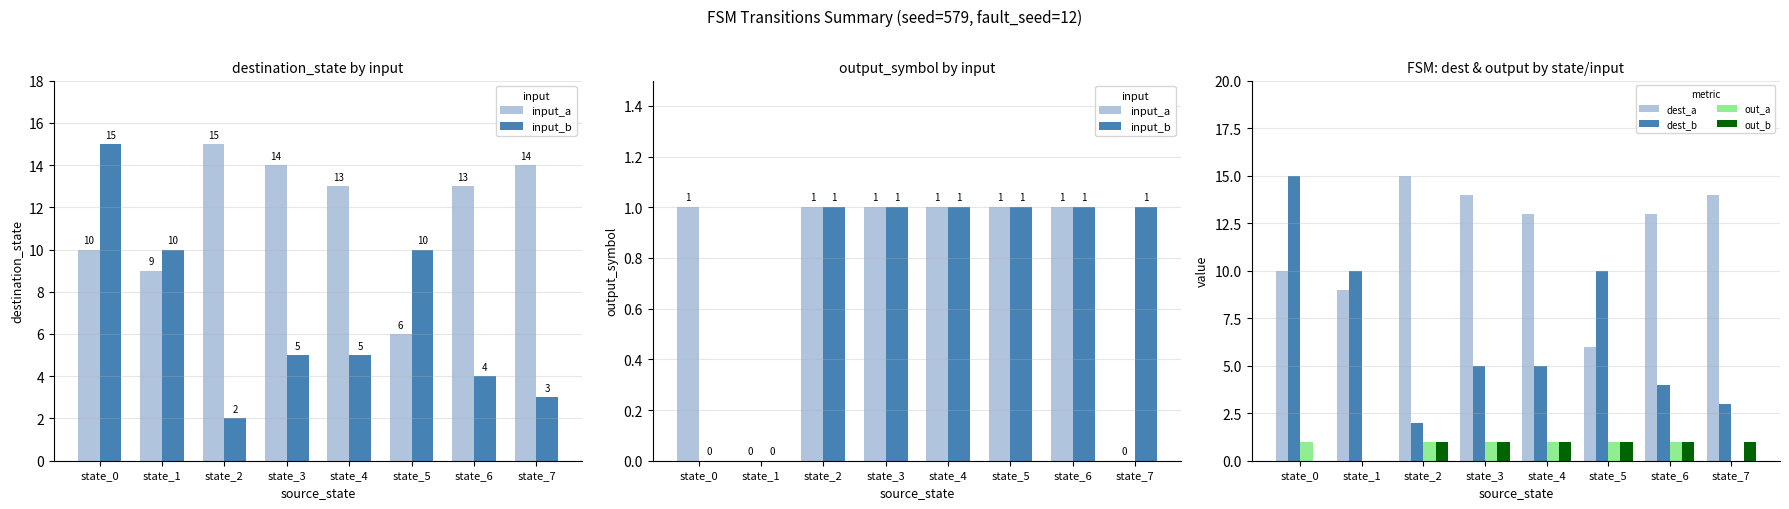

Reading right to left, transcribe all the data shown in this chart.

input_a: state_7=0	state_6=1	state_5=1	state_4=1	state_3=1	state_2=1	state_1=0	state_0=1
input_b: state_7=1	state_6=1	state_5=1	state_4=1	state_3=1	state_2=1	state_1=0	state_0=0
dest_a: state_7=14	state_6=13	state_5=6	state_4=13	state_3=14	state_2=15	state_1=9	state_0=10
dest_b: state_7=3	state_6=4	state_5=10	state_4=5	state_3=5	state_2=2	state_1=10	state_0=15
out_a: state_7=0	state_6=1	state_5=1	state_4=1	state_3=1	state_2=1	state_1=0	state_0=1
out_b: state_7=1	state_6=1	state_5=1	state_4=1	state_3=1	state_2=1	state_1=0	state_0=0